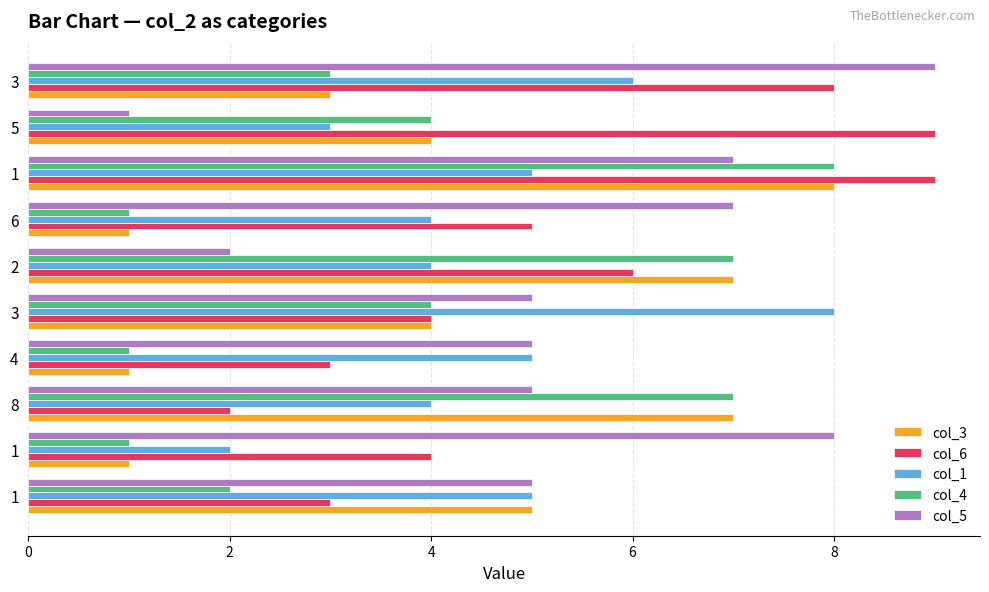

Reading right to left, what are all the values shown in this chart?

col_3: 3	4	8	1	7	4	1	7	1	5
col_6: 8	9	9	5	6	4	3	2	4	3
col_1: 6	3	5	4	4	8	5	4	2	5
col_4: 3	4	8	1	7	4	1	7	1	2
col_5: 9	1	7	7	2	5	5	5	8	5